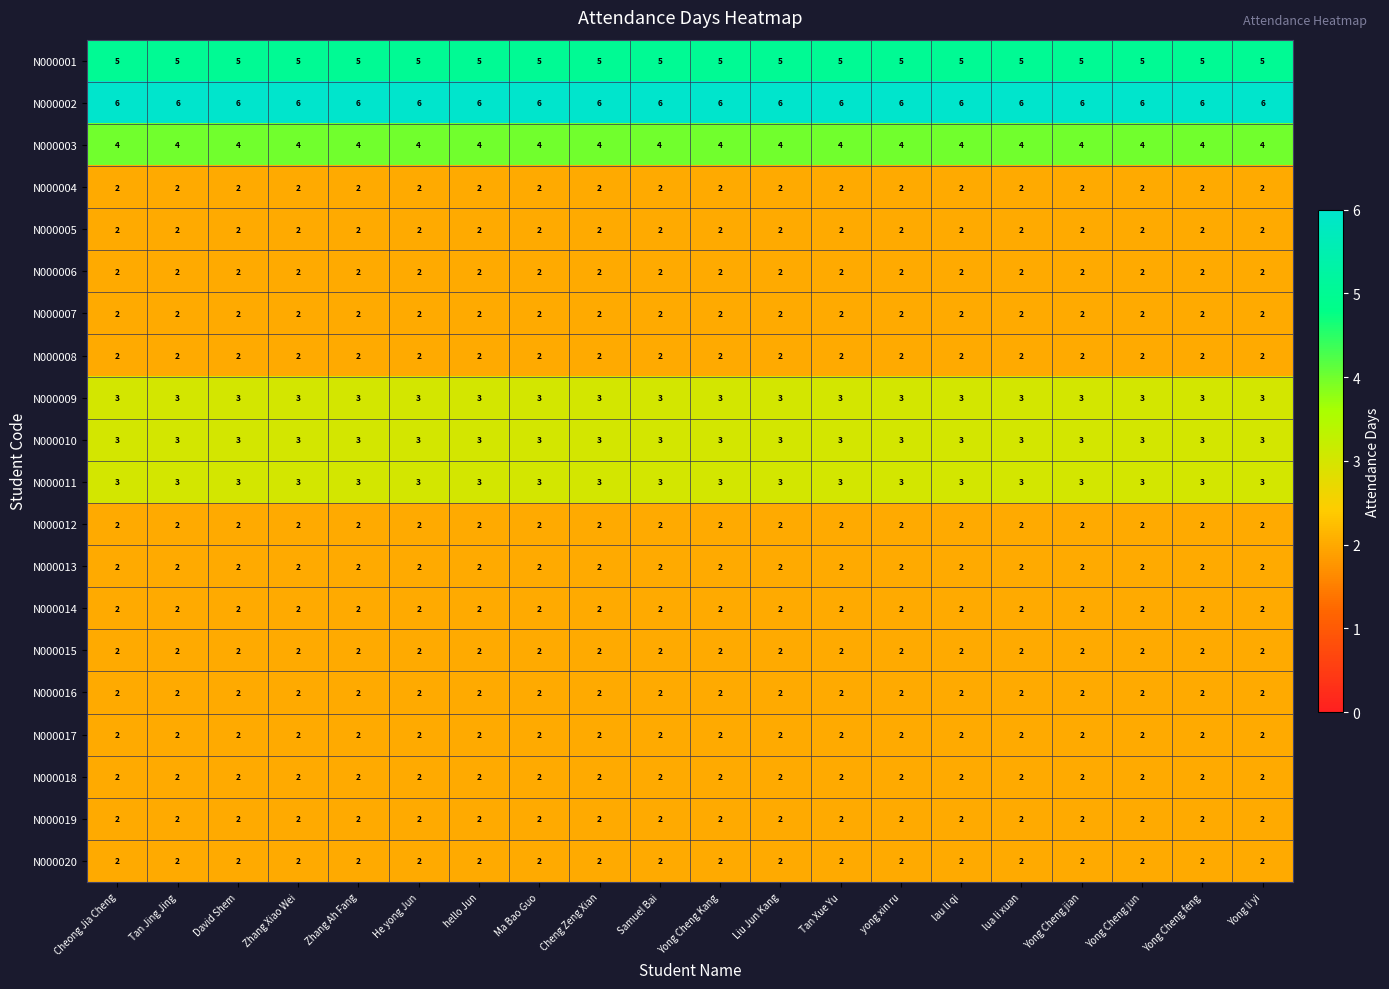

What is the difference between the highest and lowest values at Tan Jing Jing?

4